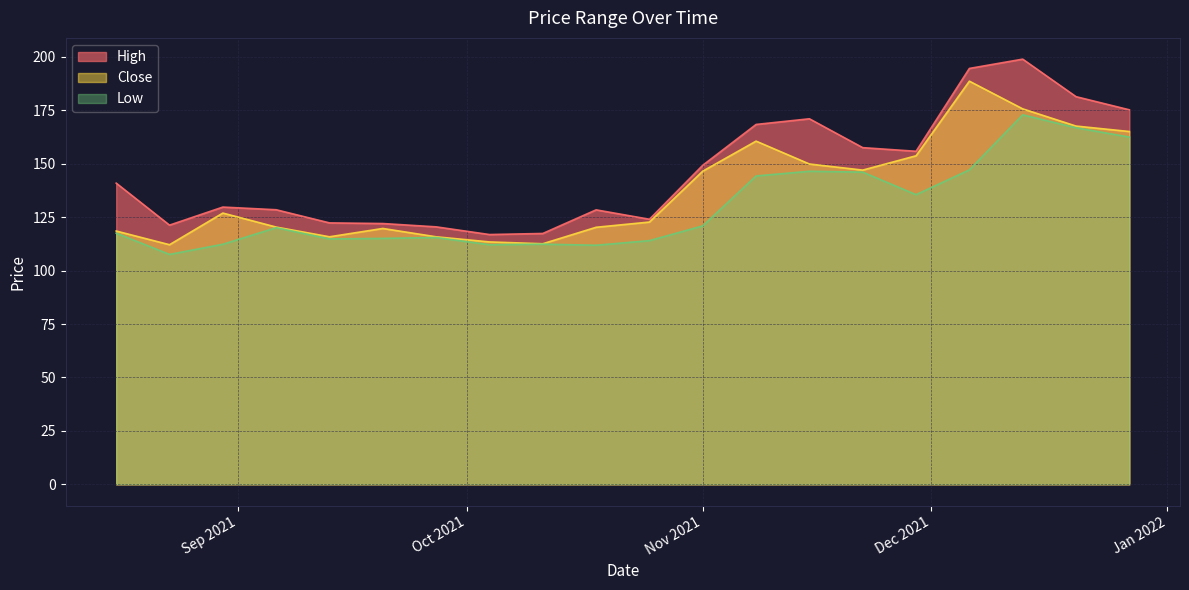

At which label does Close first exceed 126?

2021-08-30